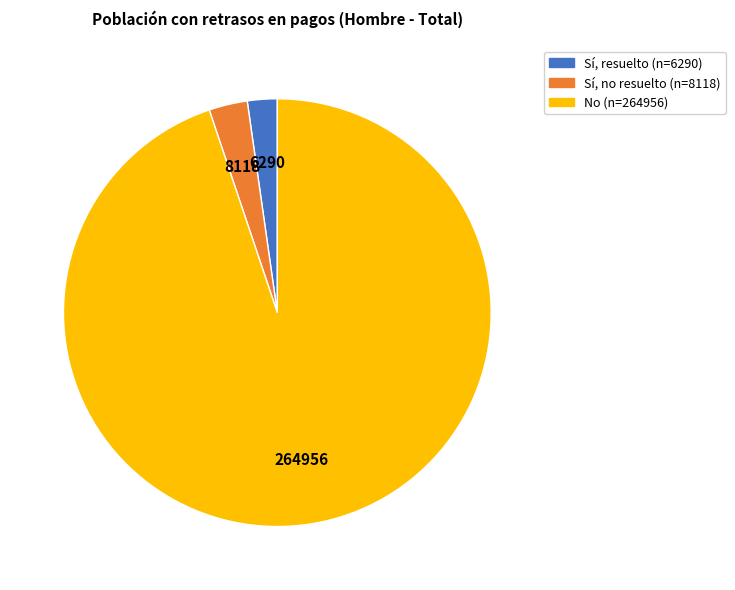

Does any single category account for the majority?

Yes